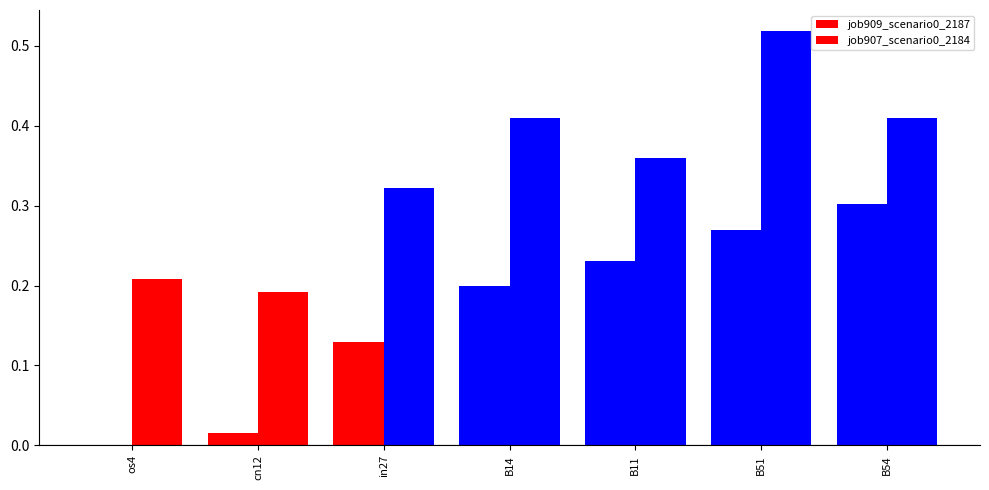

Count the number of data series in this chart.

2